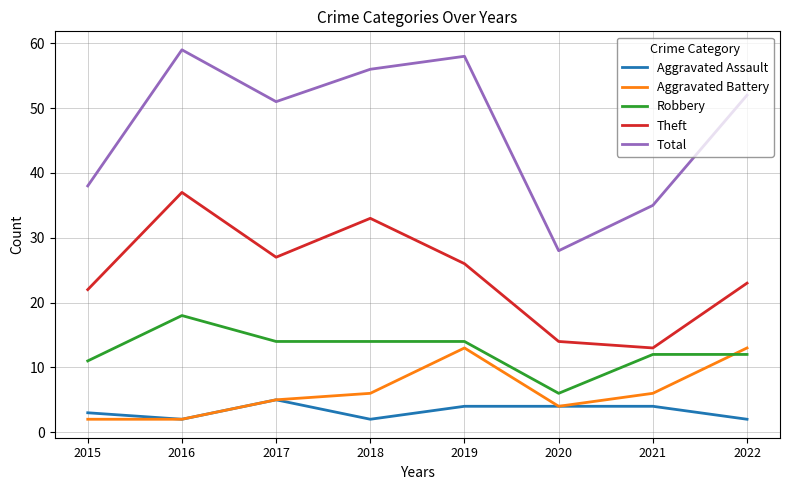

Reading left to right, list all the values displayed in this chart.

Aggravated Assault: 2015=3	2016=2	2017=5	2018=2	2019=4	2020=4	2021=4	2022=2
Aggravated Battery: 2015=2	2016=2	2017=5	2018=6	2019=13	2020=4	2021=6	2022=13
Robbery: 2015=11	2016=18	2017=14	2018=14	2019=14	2020=6	2021=12	2022=12
Theft: 2015=22	2016=37	2017=27	2018=33	2019=26	2020=14	2021=13	2022=23
Total: 2015=38	2016=59	2017=51	2018=56	2019=58	2020=28	2021=35	2022=52